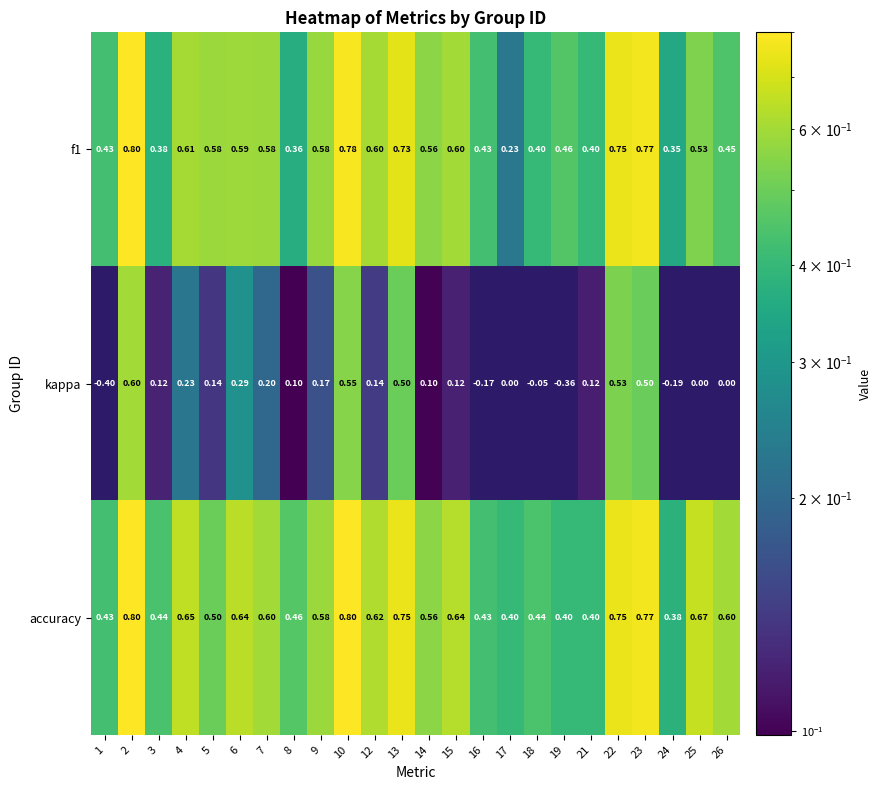

At how many categories does at least one series exceed 0?

24